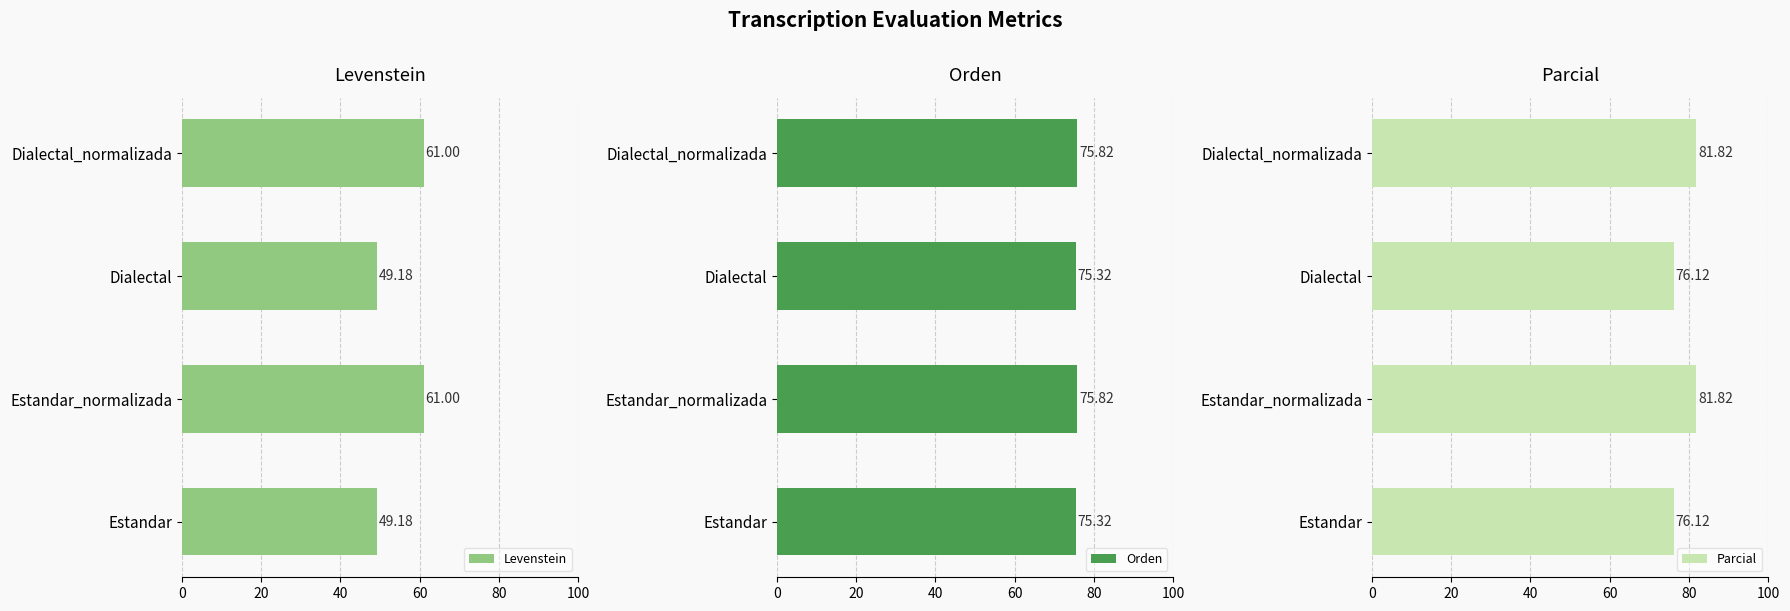

What is the difference between the maximum and minimum values in the Levenstein series?

11.8